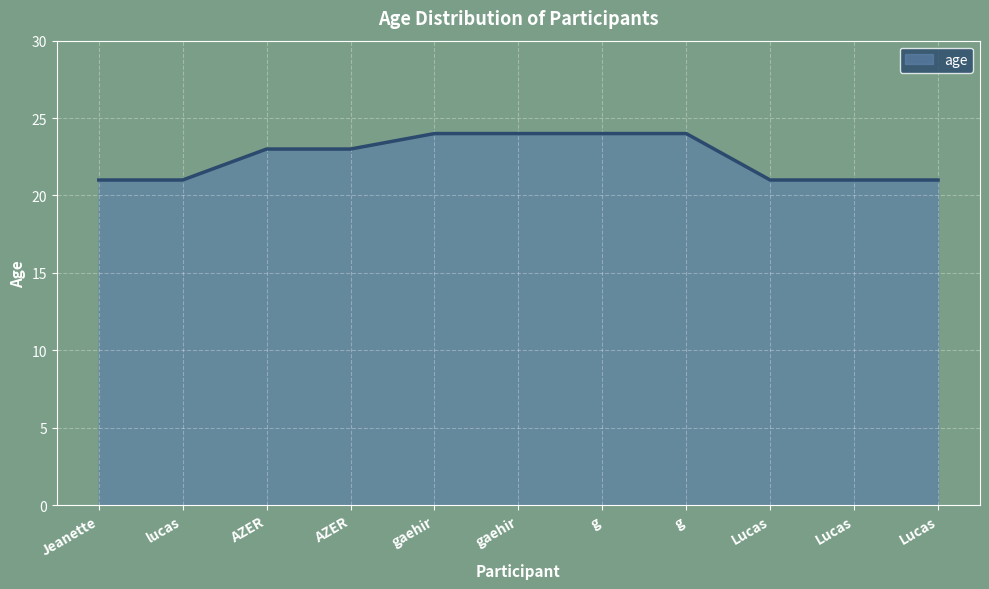

What is the value of the 11th point from the left?

21